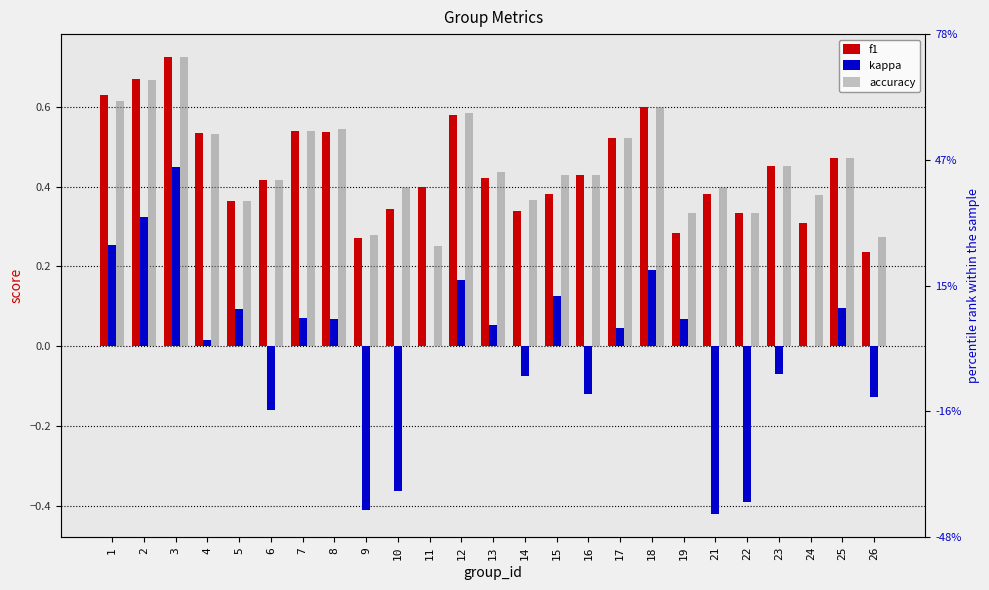

Which series has the largest total across all categories?

accuracy